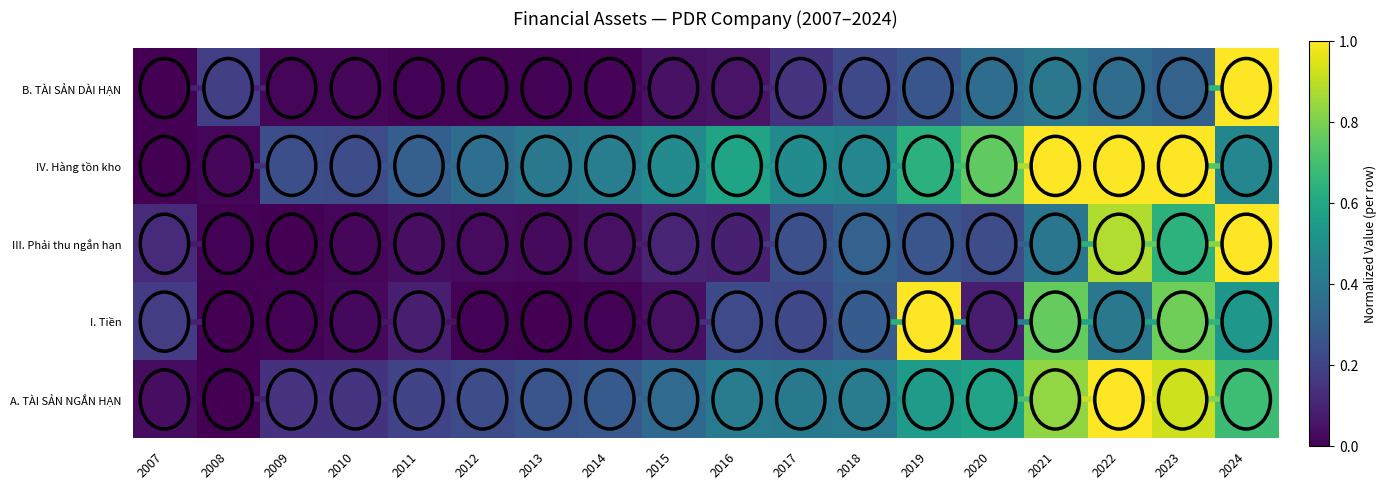

Rank the categories by III. Phải thu ngắn hạn value from lowest to highest.

2009, 2008, 2010, 2013, 2012, 2011, 2014, 2016, 2015, 2007, 2020, 2017, 2019, 2018, 2021, 2023, 2022, 2024